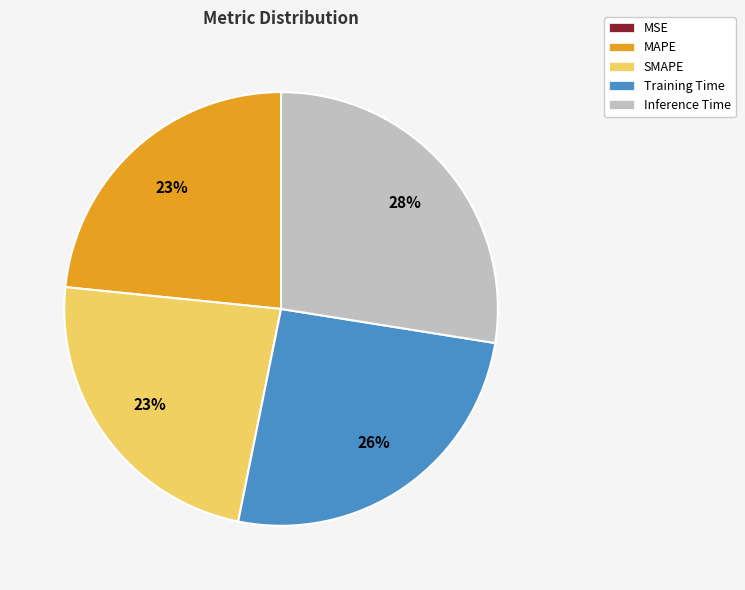

The Inference Time slice represents 16% of the pie. True or false?

False